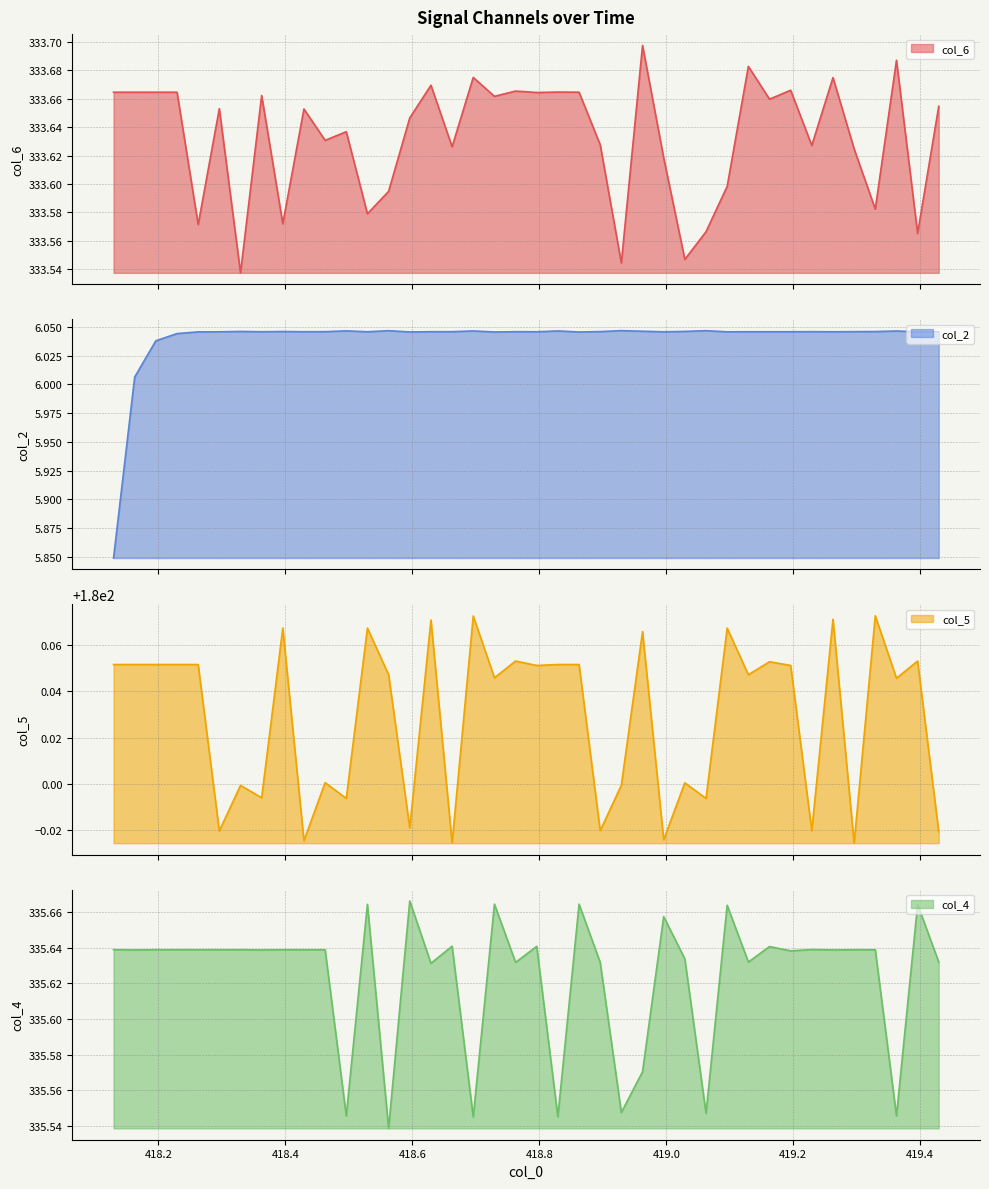

Reading right to left, list all the values displayed in this chart.

col_6: 333.7	333.6	333.7	333.6	333.6	333.7	333.6	333.7	333.7	333.7	333.6	333.6	333.5	333.6	333.7	333.5	333.6	333.7	333.7	333.7	333.7	333.7	333.7	333.6	333.7	333.6	333.6	333.6	333.6	333.6	333.7	333.6	333.7	333.5	333.7	333.6	333.7	333.7	333.7	333.7
col_2: 6.0	6.0	6.0	6.0	6.0	6.0	6.0	6.0	6.0	6.0	6.0	6.0	6.0	6.0	6.0	6.0	6.0	6.0	6.0	6.0	6.0	6.0	6.0	6.0	6.0	6.0	6.0	6.0	6.0	6.0	6.0	6.0	6.0	6.0	6.0	6.0	6.0	6.0	6.0	5.8
col_5: 180.0	180.1	180.0	180.1	180.0	180.1	180.0	180.1	180.1	180.0	180.1	180.0	180.0	180.0	180.1	180.0	180.0	180.1	180.1	180.1	180.1	180.0	180.1	180.0	180.1	180.0	180.0	180.1	180.0	180.0	180.0	180.1	180.0	180.0	180.0	180.1	180.1	180.1	180.1	180.1
col_4: 335.6	335.7	335.5	335.6	335.6	335.6	335.6	335.6	335.6	335.6	335.7	335.5	335.6	335.7	335.6	335.5	335.6	335.7	335.5	335.6	335.6	335.7	335.5	335.6	335.6	335.7	335.5	335.7	335.5	335.6	335.6	335.6	335.6	335.6	335.6	335.6	335.6	335.6	335.6	335.6